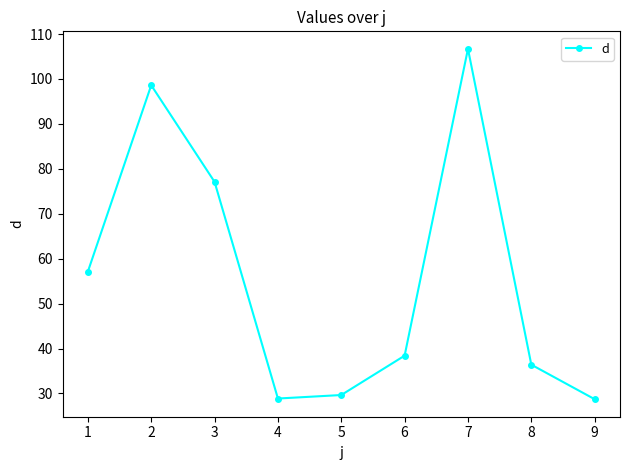

Where is the first local maximum?

2